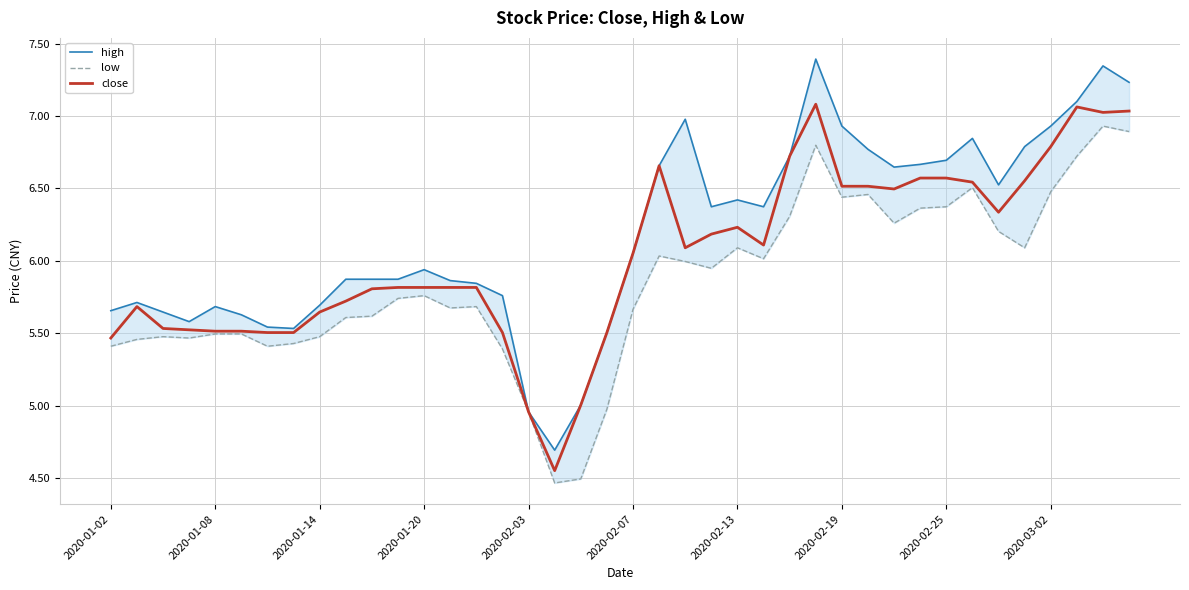

Where does the low series first go above 5?

2020-01-02